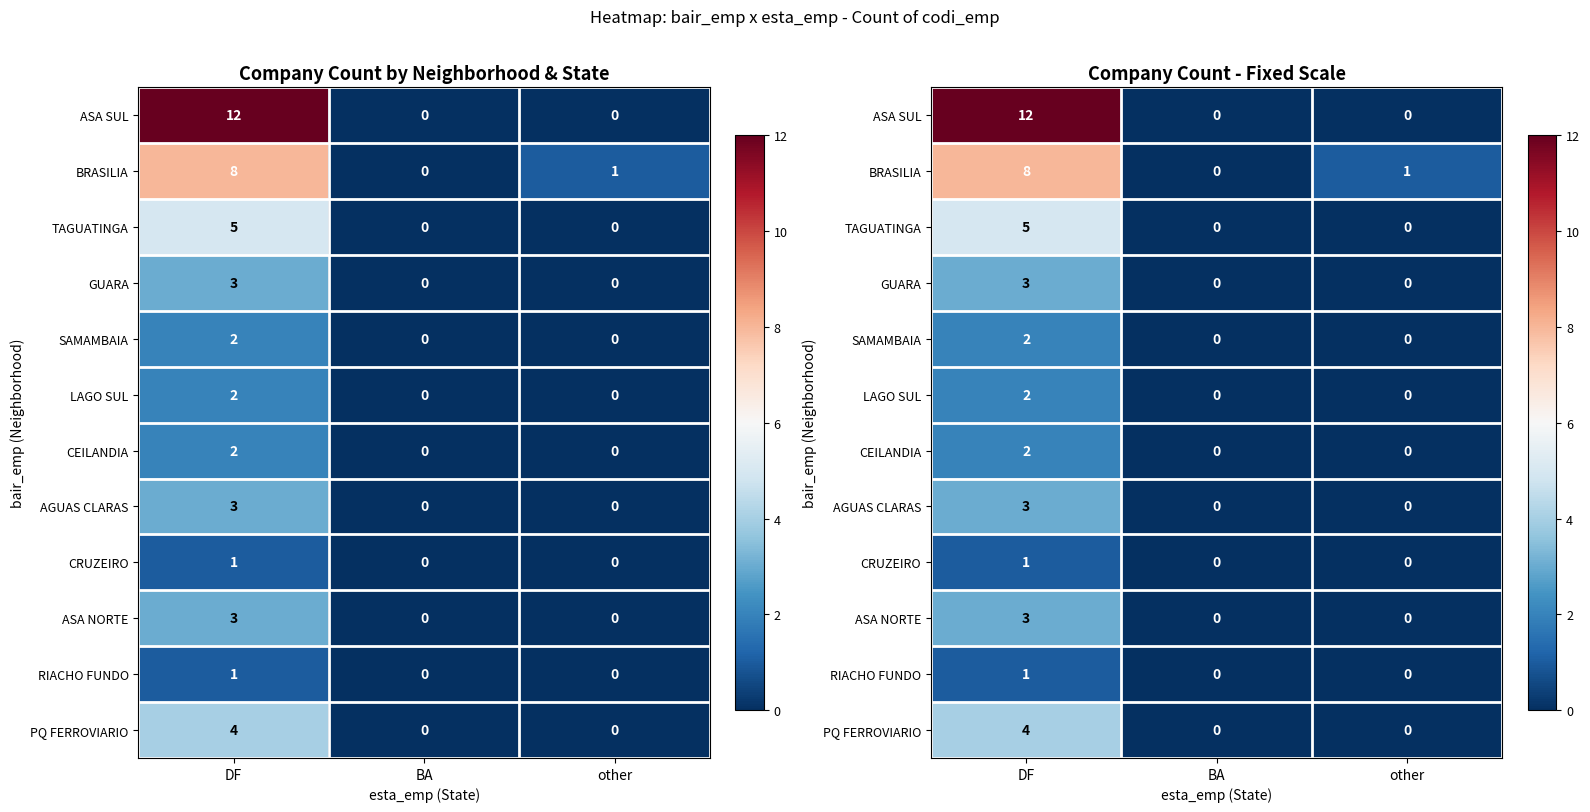

The value of LAGO SUL at BA is 0. True or false?

True